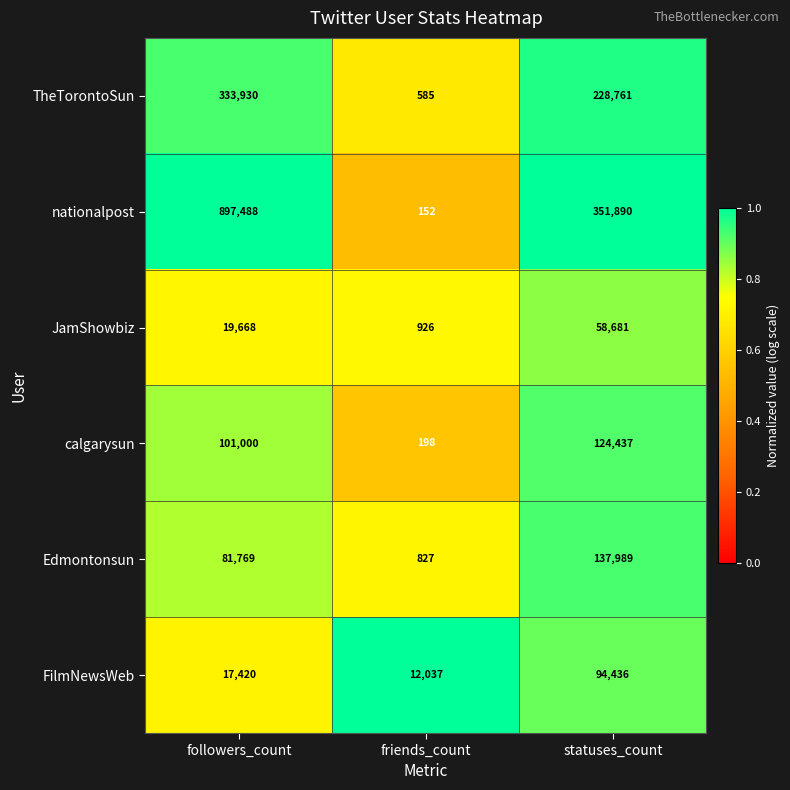

Which series has the widest spread of values?

nationalpost